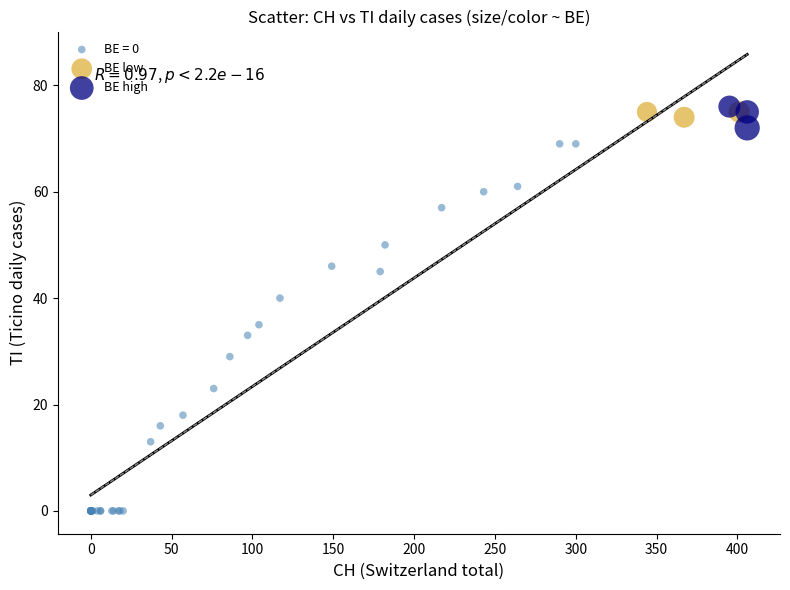

Which series has the largest Y range (max minus min)?

BE = 0